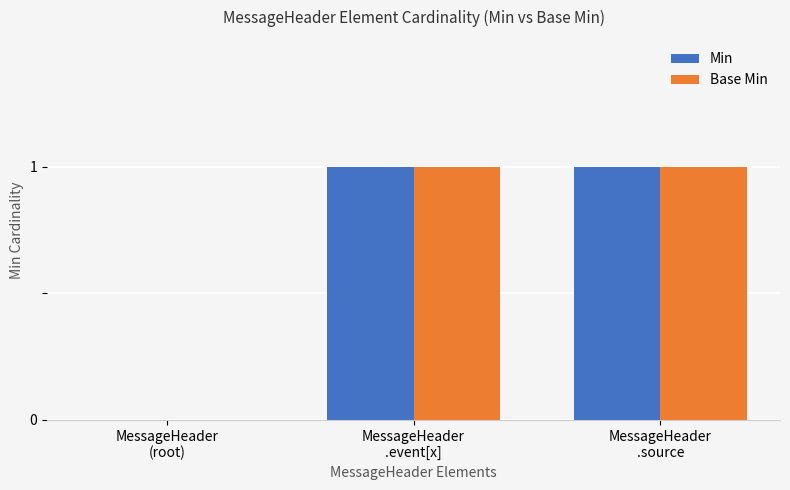

What are all the series names shown in the legend?

Min, Base Min